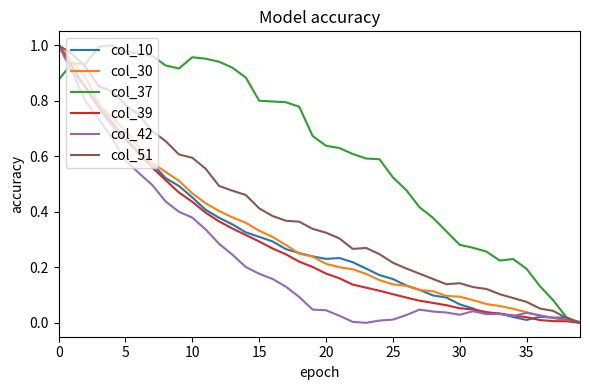

Which series has the largest total across all categories?

col_37